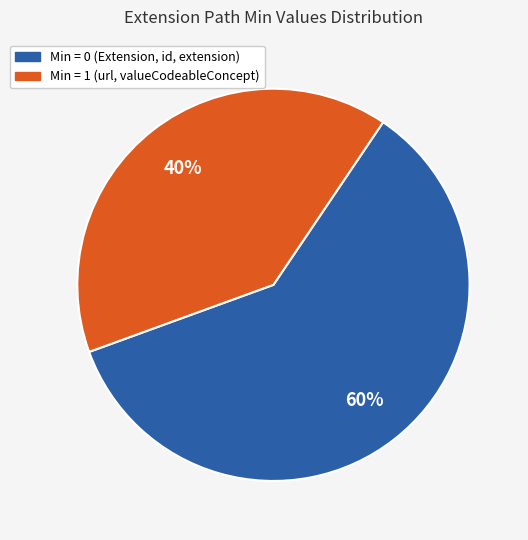

Is there a majority slice in this chart?

Yes